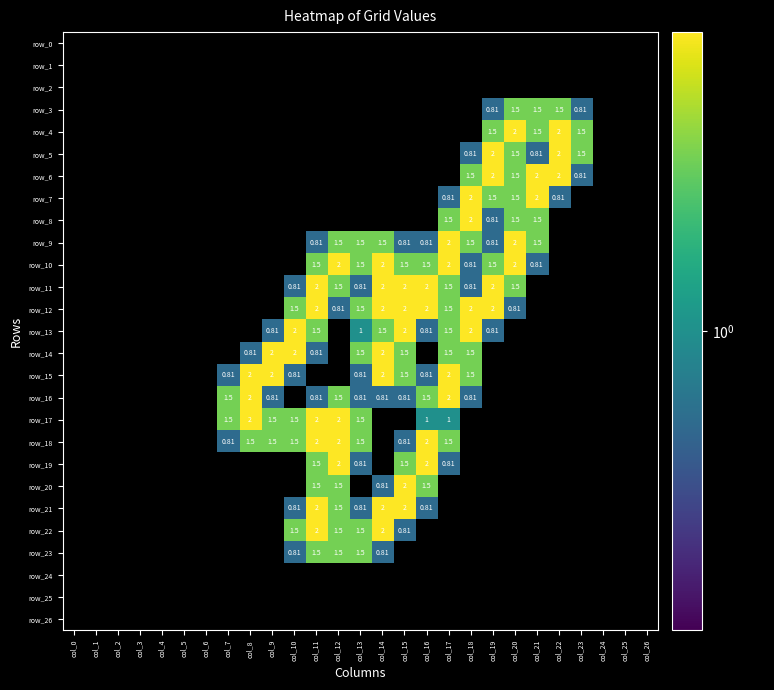

At which category is the sum across all series the highest?

col_11